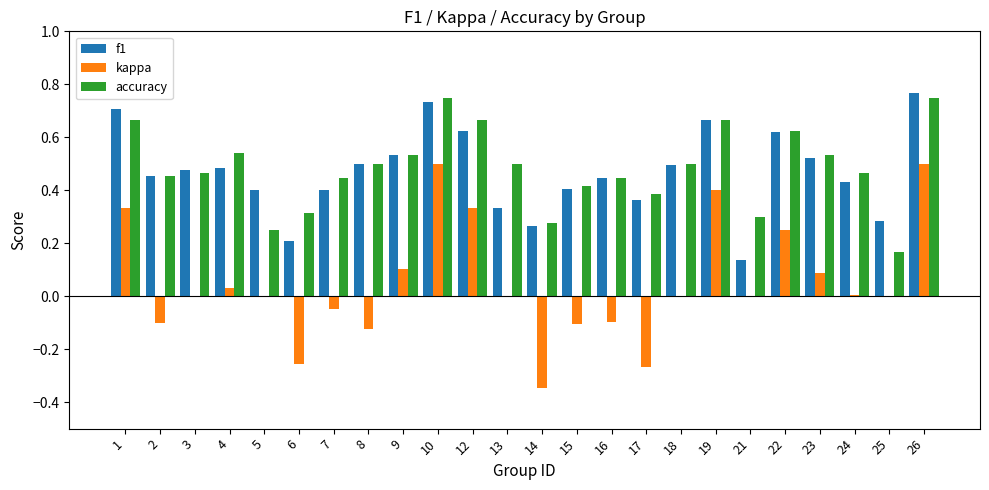

Are the bars grouped side by side (vs. stacked)?

Yes